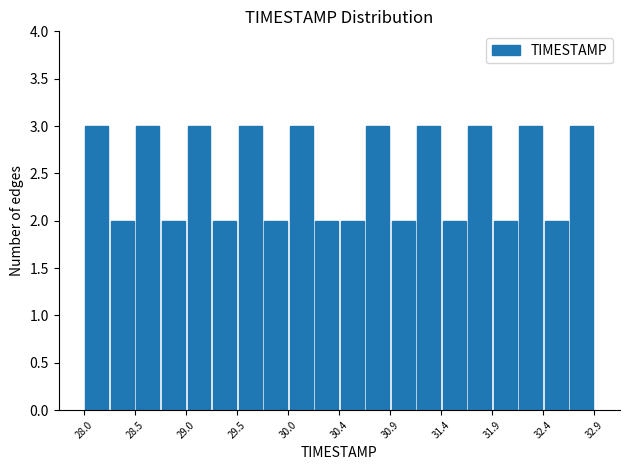

How tall is the bar that spans 30.940 to 31.185 on the x-axis? Neither the bar edges nor the heights are printed on the chart, so give them approximately, as read against the axes.

2